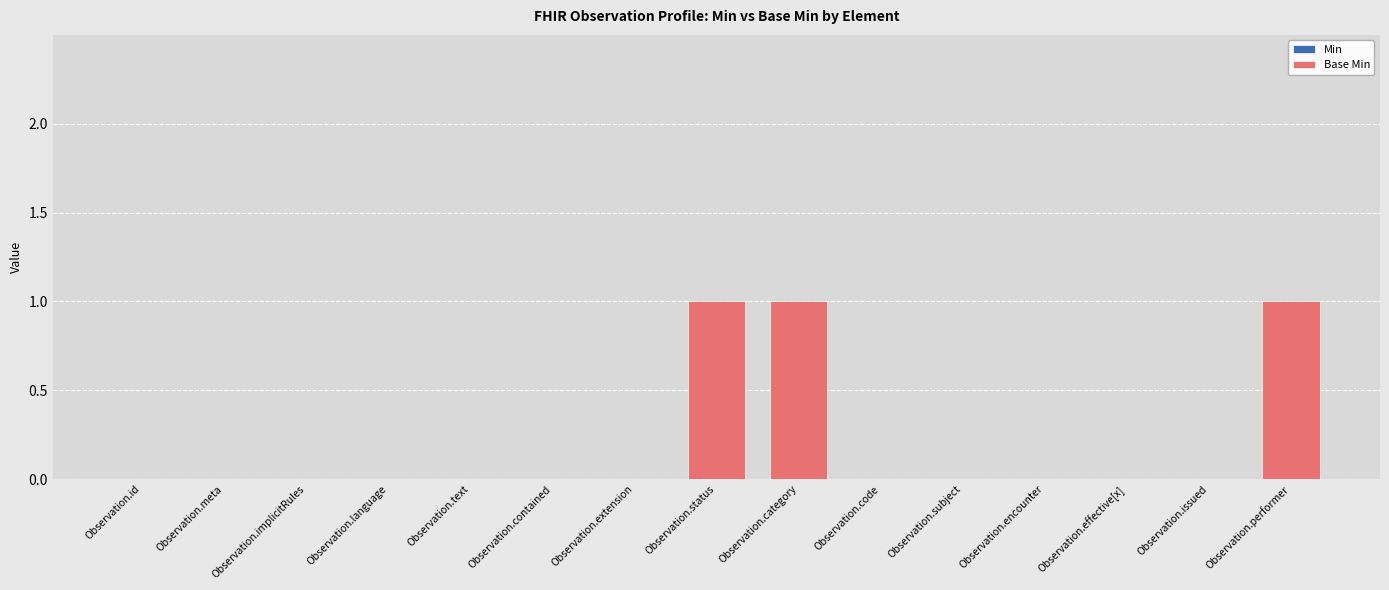

Between Observation.status and Observation.subject, which is larger?

Observation.status